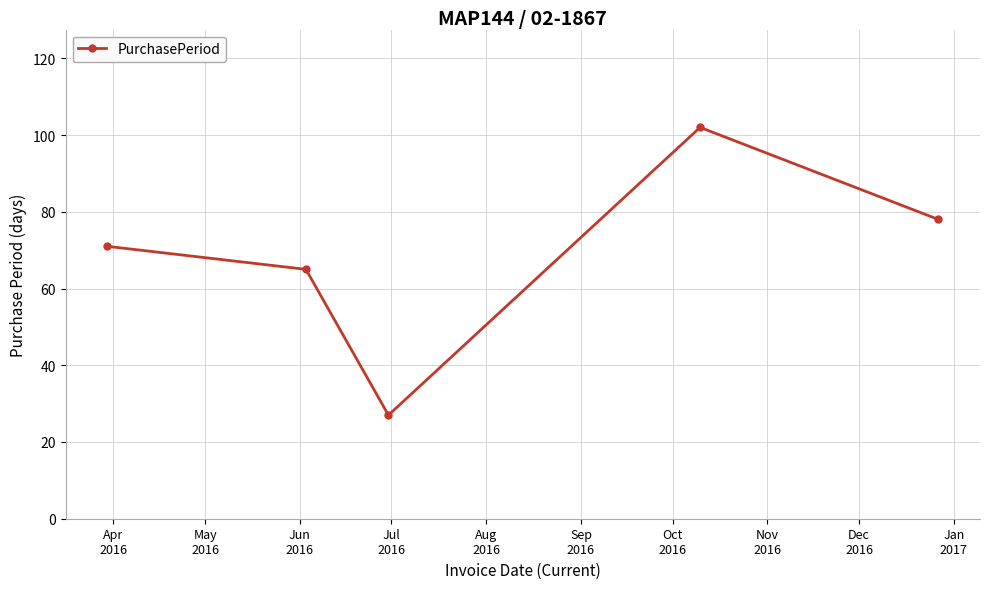

What is the smallest value displayed?

27